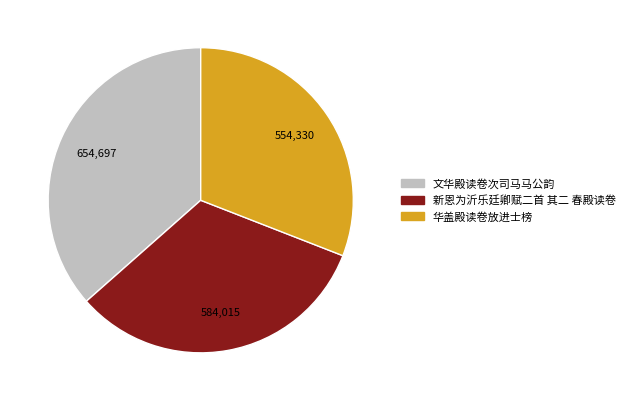

Is the sum of 华盖殿读卷放进士榜 and 新恩为沂乐廷卿赋二首 其二 春殿读卷 greater than half?

Yes